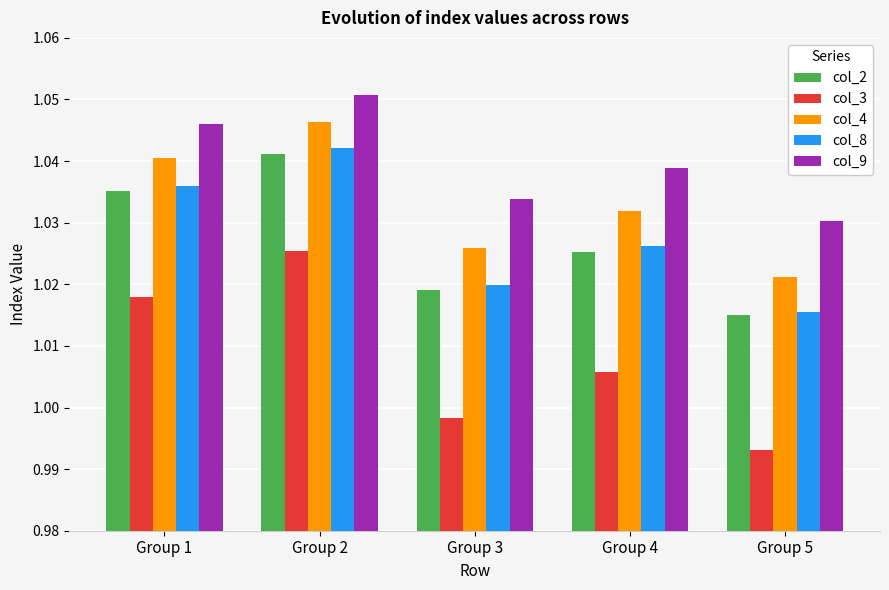

Where is col_9 nearest to the value 1?

Group 5